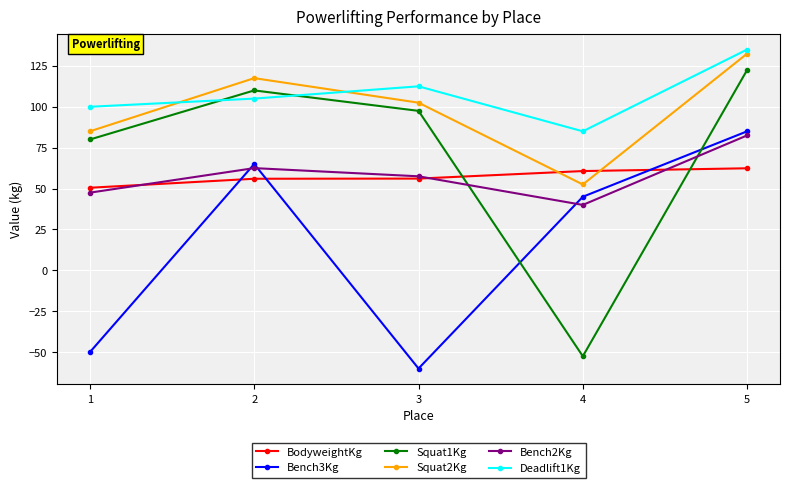

Which series has the largest range (max minus min)?

Squat1Kg